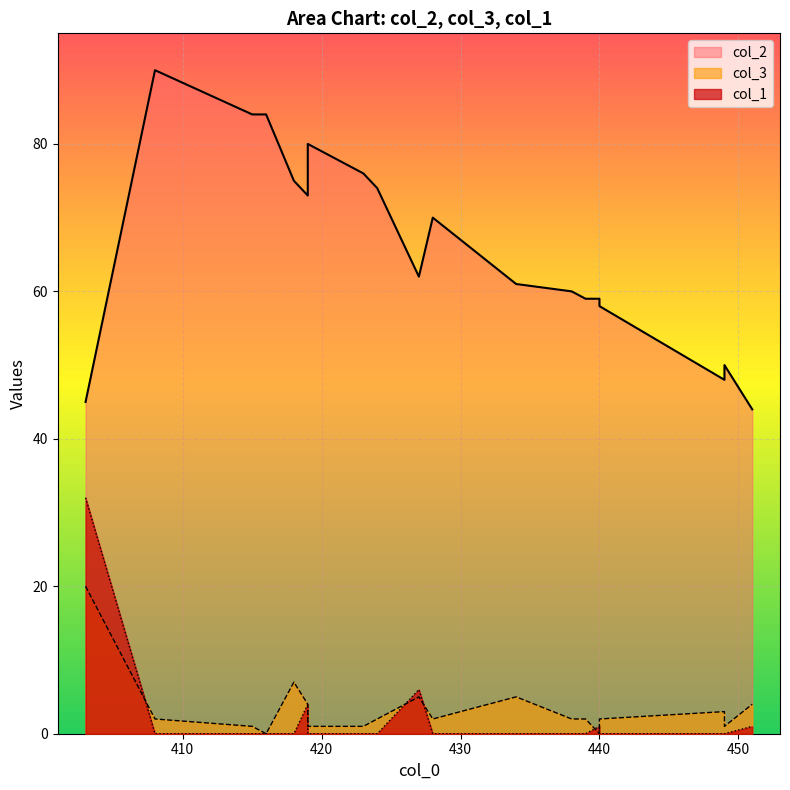

What is the average value of the col_2 series?

66